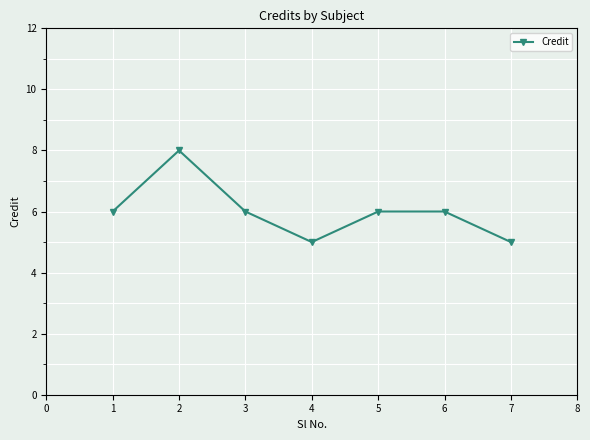

What is the sum of the values at 4 and 3?

11